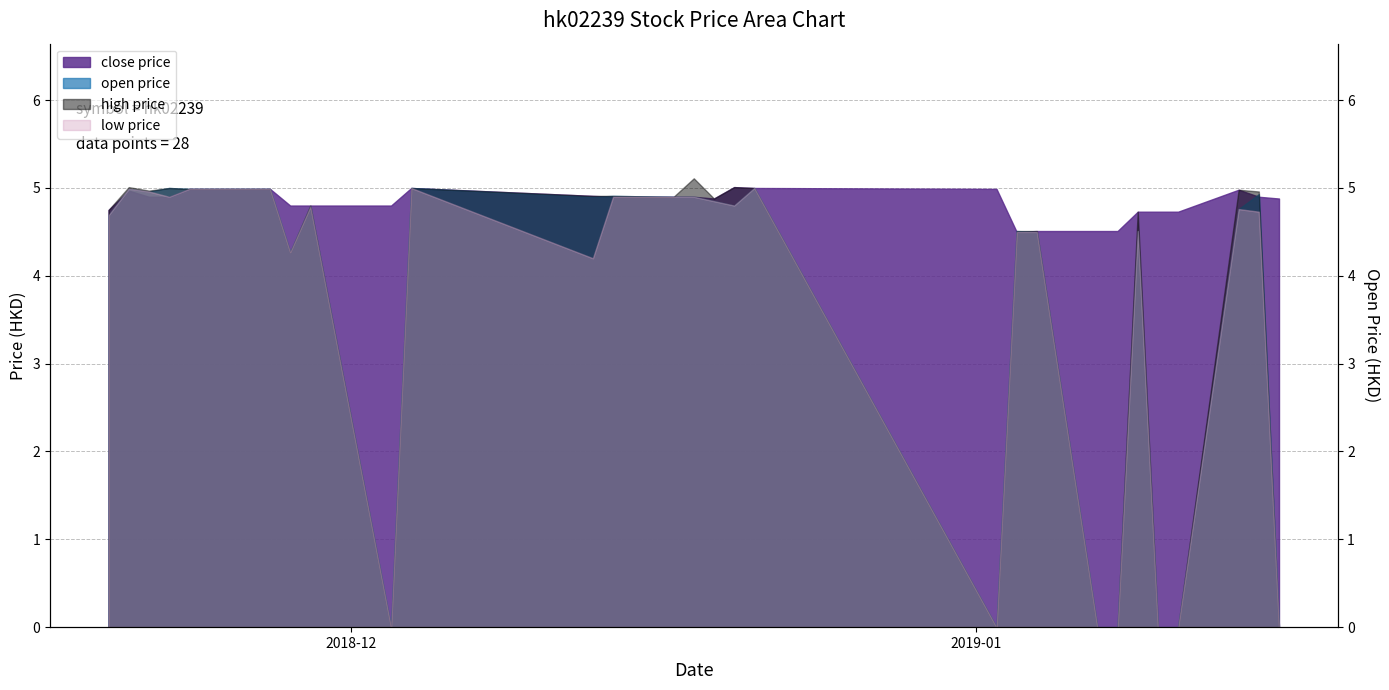

What is the lowest value of the close price series?

4.5